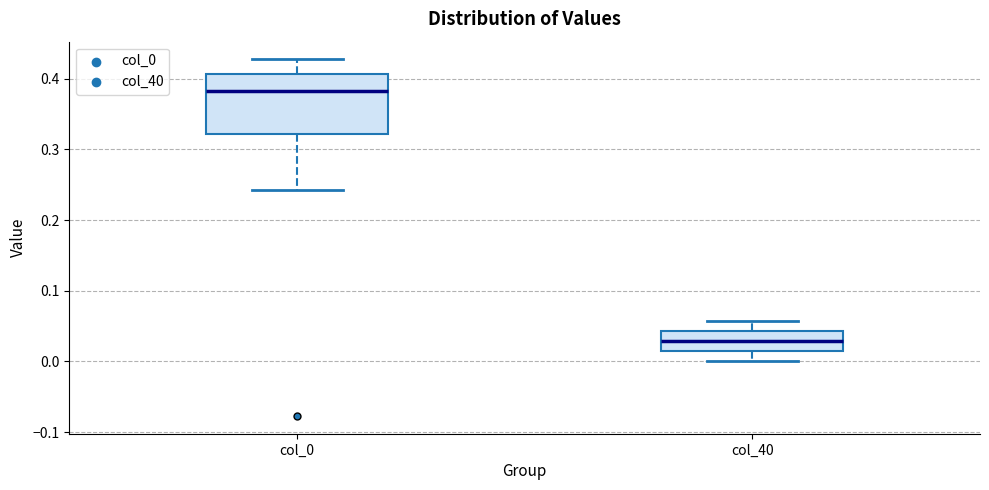

Which box is the tallest, from its lower edge to its upper edge?

col_0